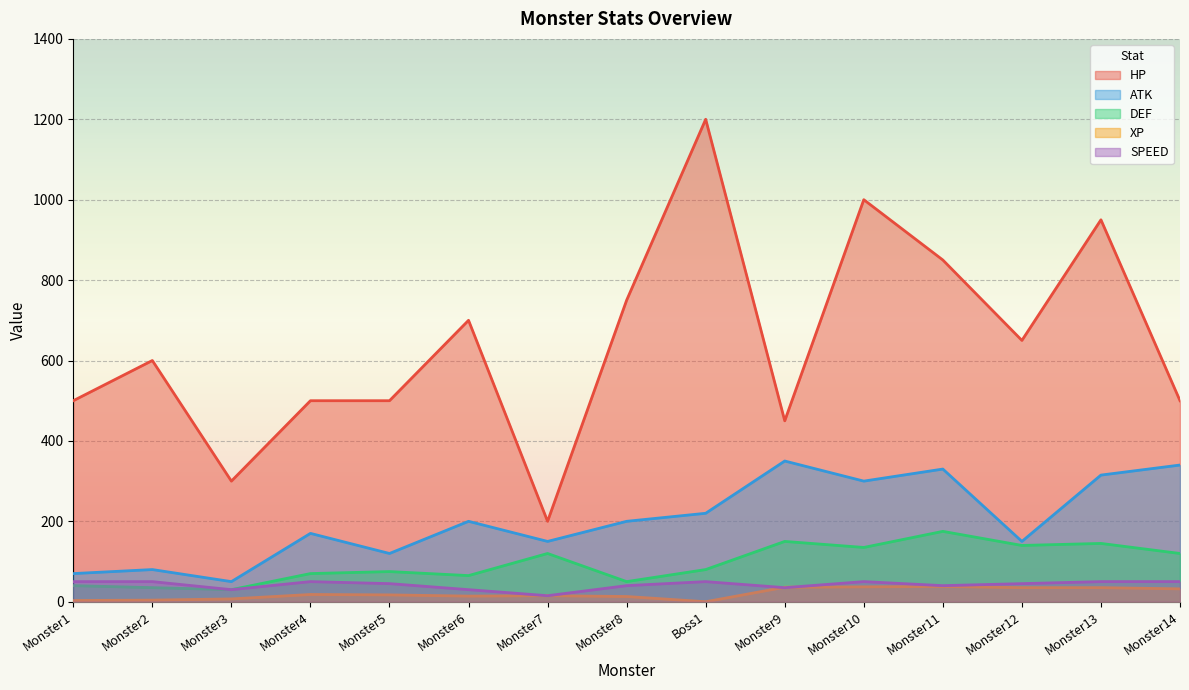

What is the maximum value for ATK?

350